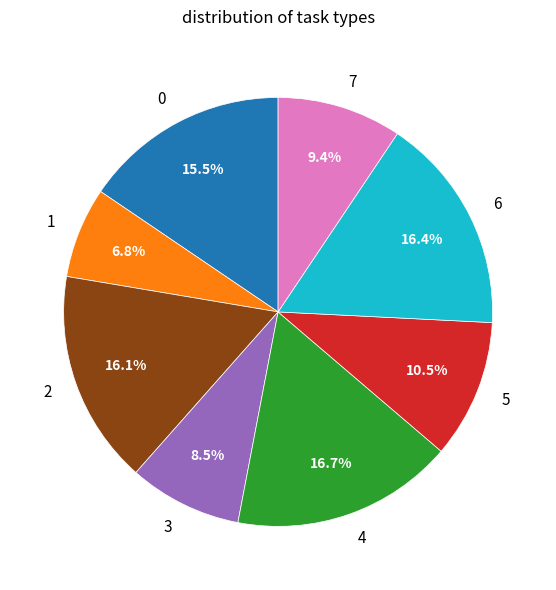

What percentage do 6 and 1 together represent?

23.2%